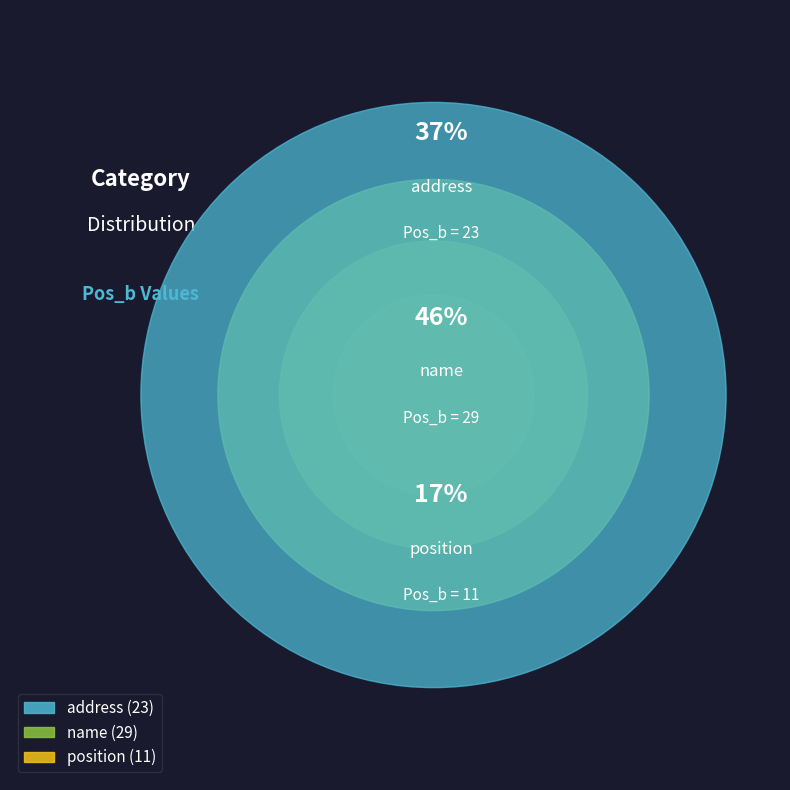

To the nearest percent, what portion does address represent?

37%